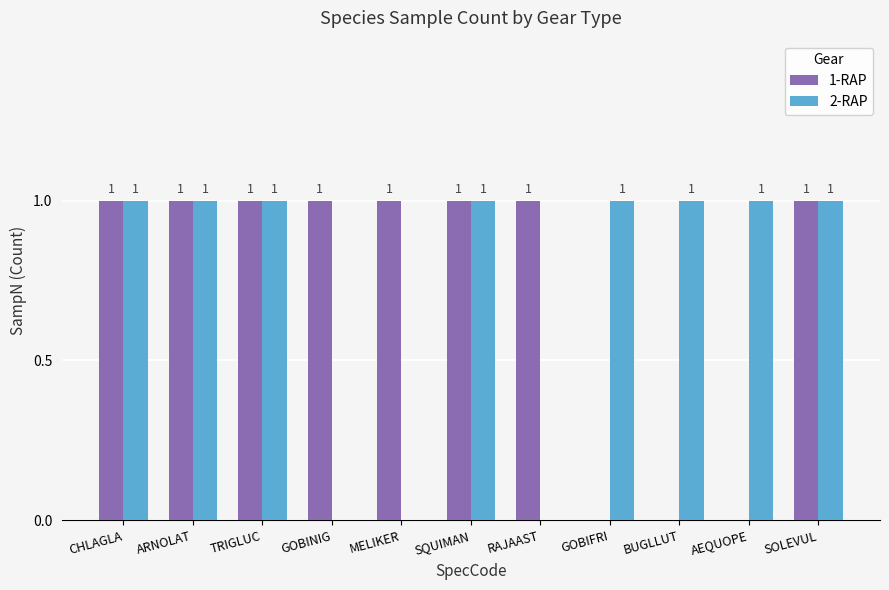

What is the sum of all 2-RAP values?

8